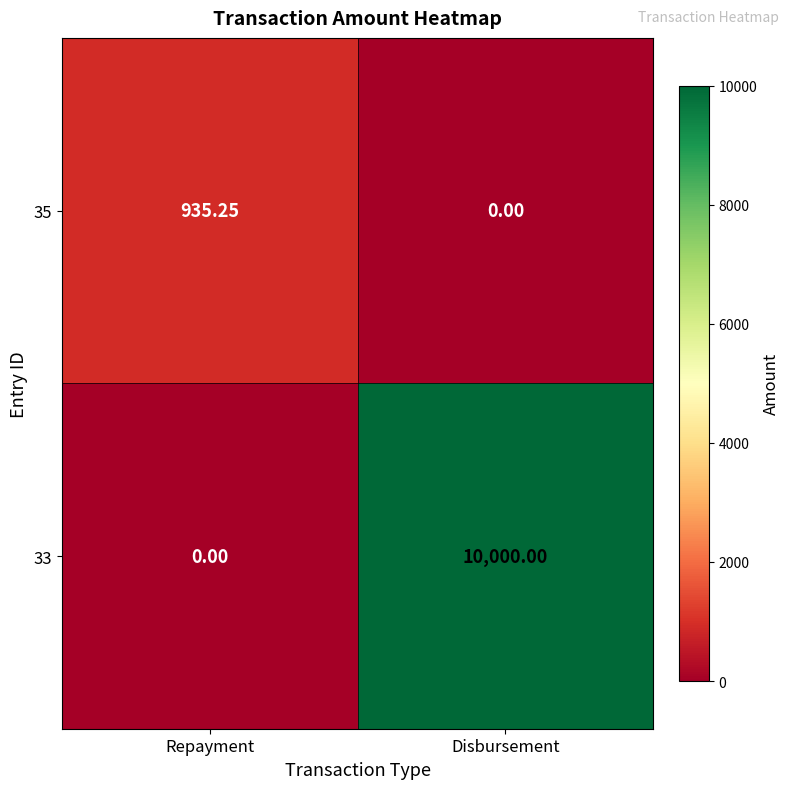

Which series has the widest spread of values?

33